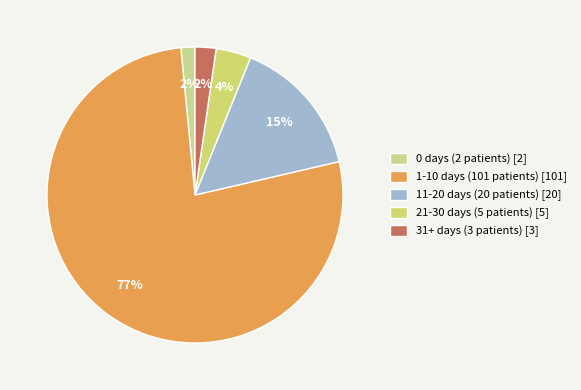

How many slices are in this pie chart?

5